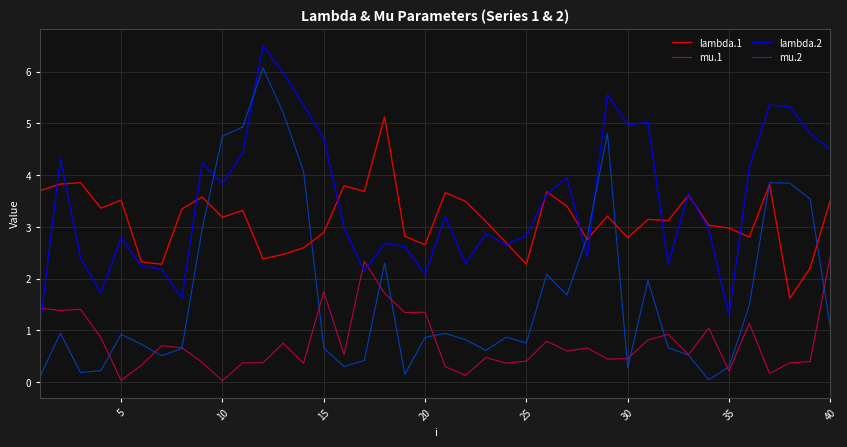

Which series has the widest spread of values?

mu.2